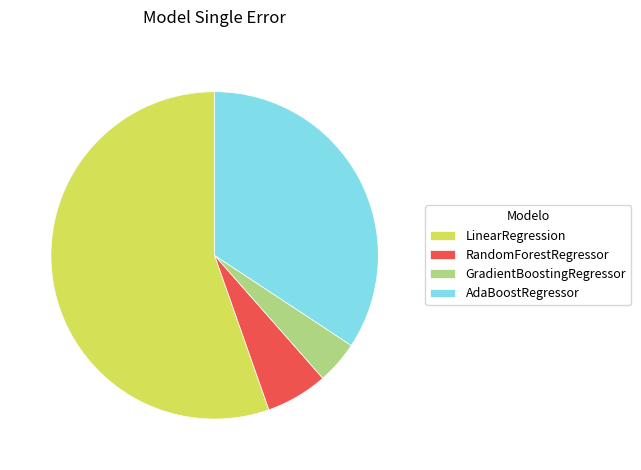

Which has a higher value, GradientBoostingRegressor or LinearRegression?

LinearRegression